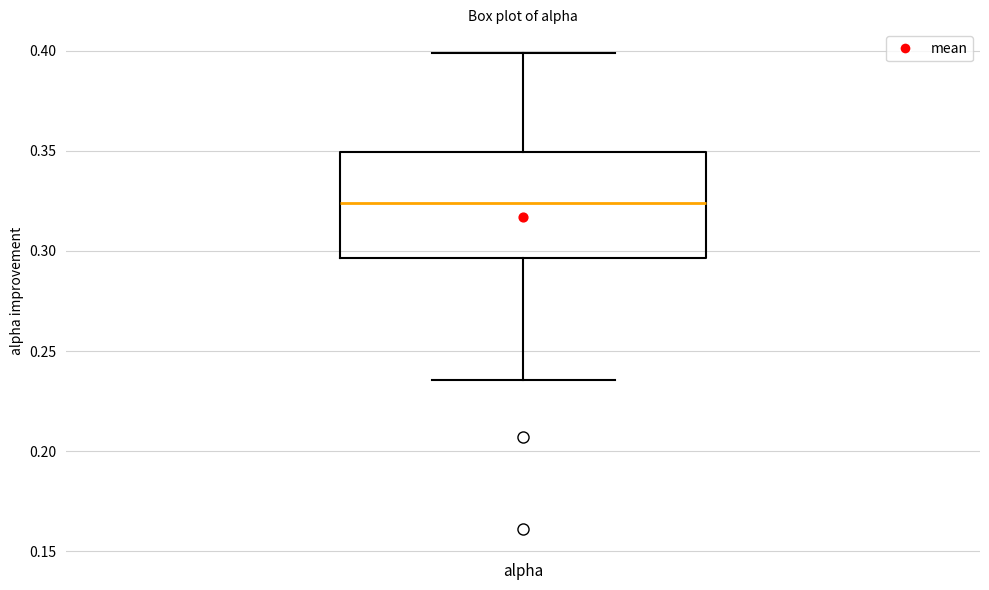

Where does the lower whisker of the box for alpha end on the y-axis? The values are not printed on the chart, so give them approximately, as read against the axis.

0.235